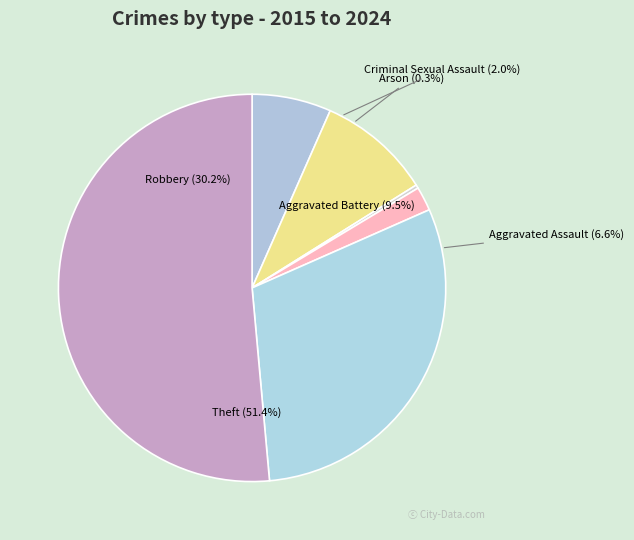

Which category has the smallest portion of the pie?

Arson